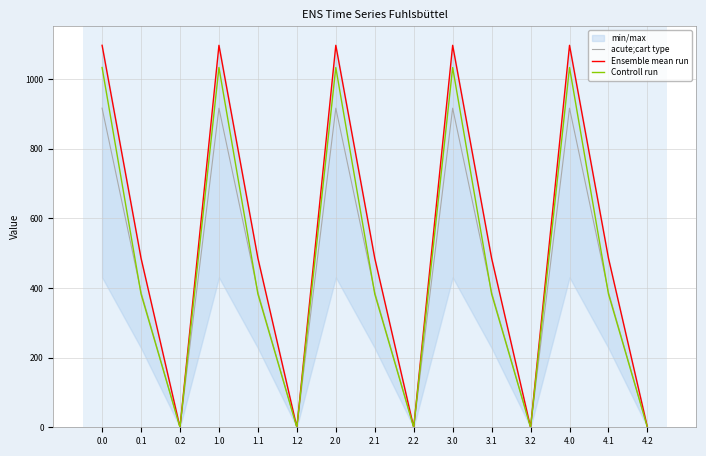

Between 0.2 and 4.0, which is larger?

4.0